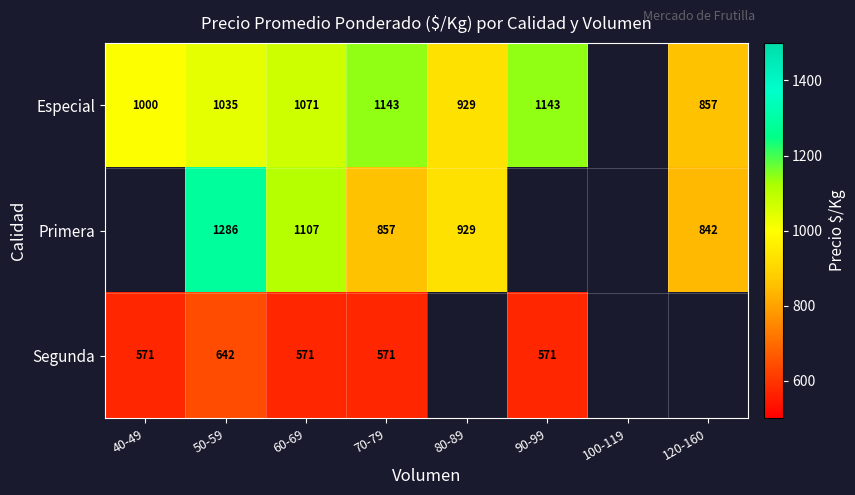

The Segunda series shows 978 at 50-59. True or false?

False